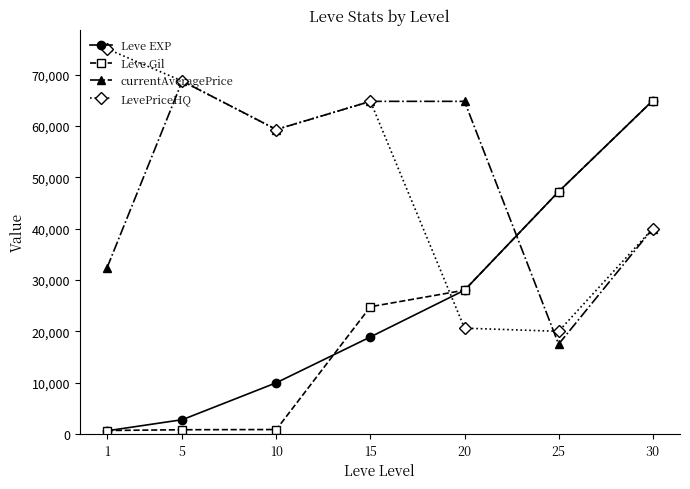

Which series changed the most between 1 and 10?

currentAveragePrice